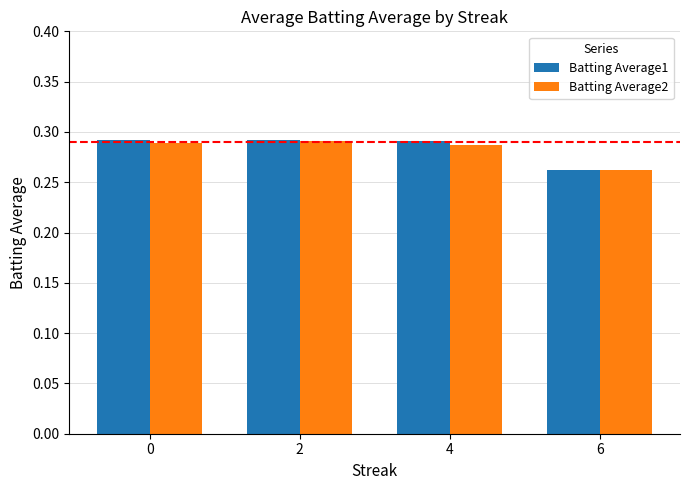

Is it true that Batting Average2 equals 0.4 at 4?

False